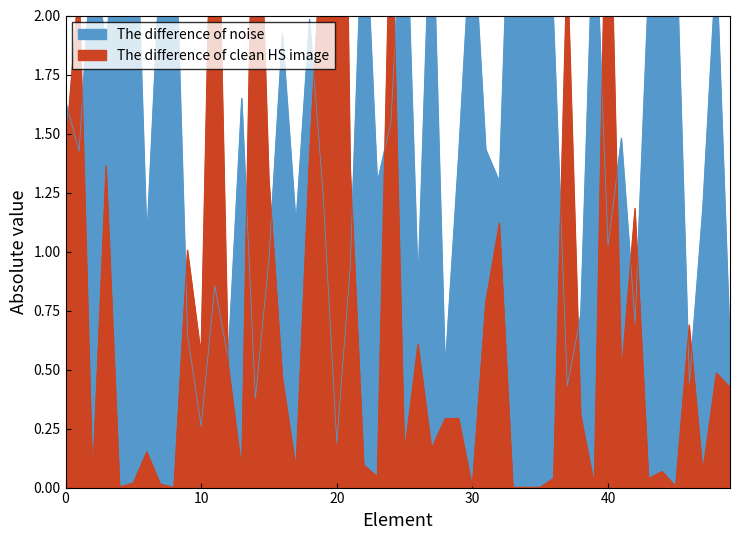

List the labels in order of The difference of noise value, largest first.

2, 0, 19, 11, 9, 10, 14, 12, 15, 6, 17, 1, 13, 3, 16, 18, 7, 8, 4, 5